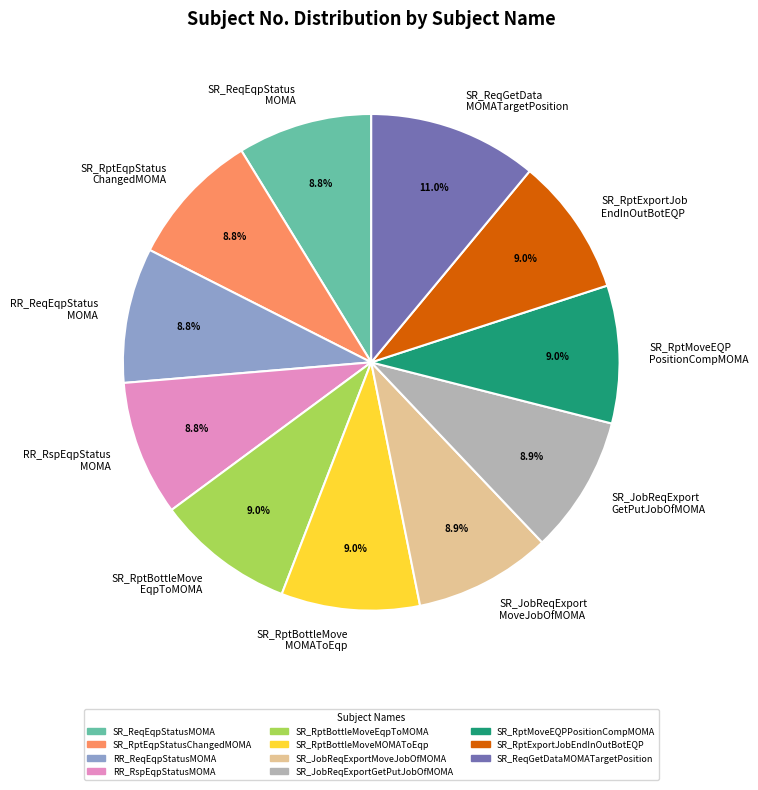

Which slice is the largest?

SR_ReqGetData MOMATargetPosition